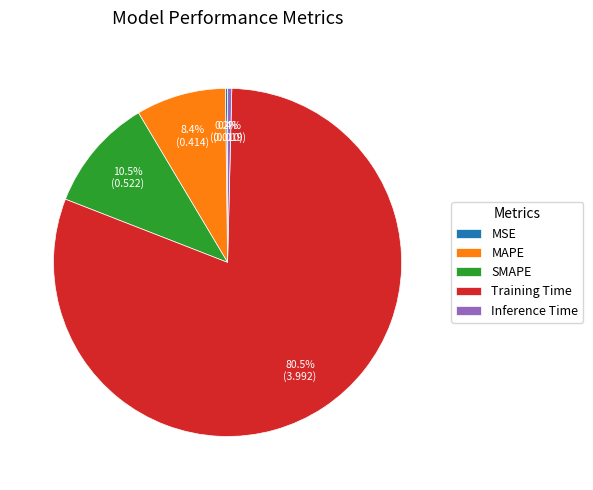

What is the majority slice?

Training Time